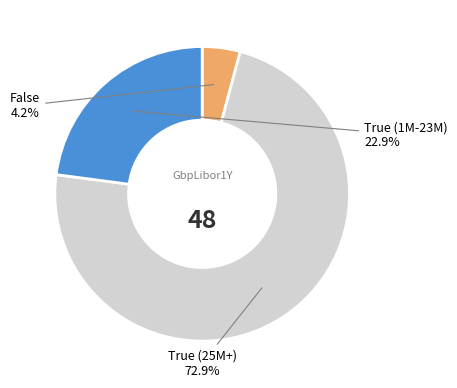

Combined, do True (25M+) and False account for over 50%?

Yes